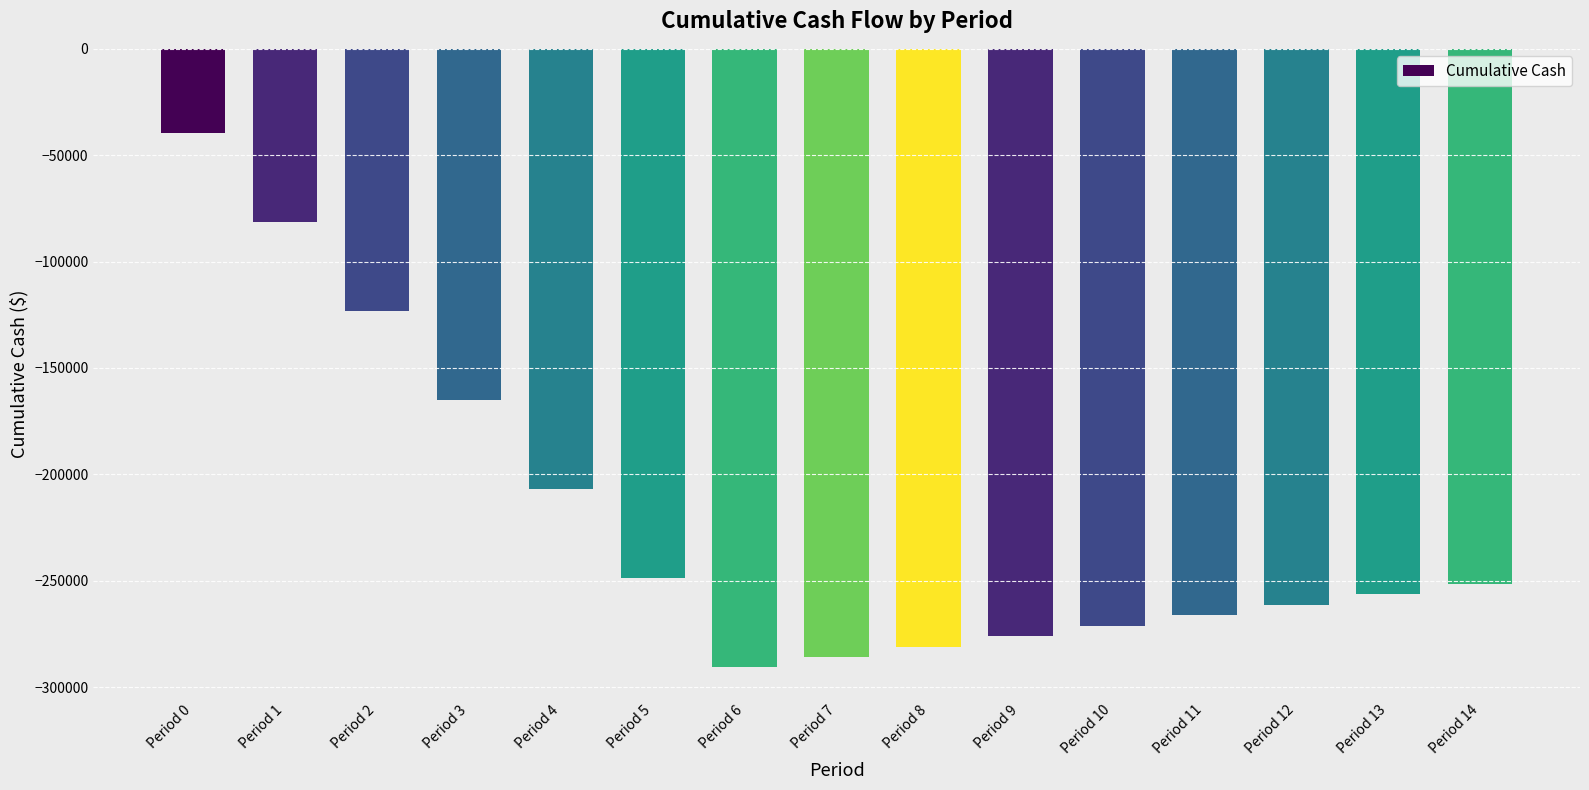

Read the value at Period 10.

-271123.8